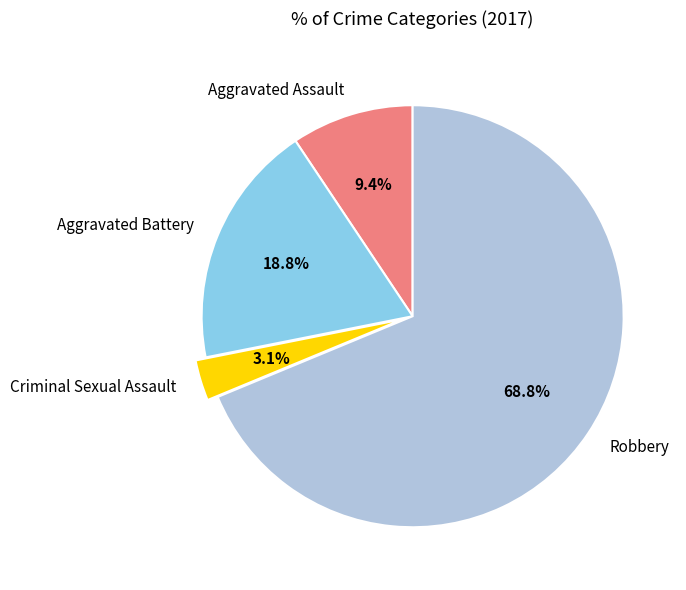

How much of the chart is everything except Criminal Sexual Assault?

96.9%